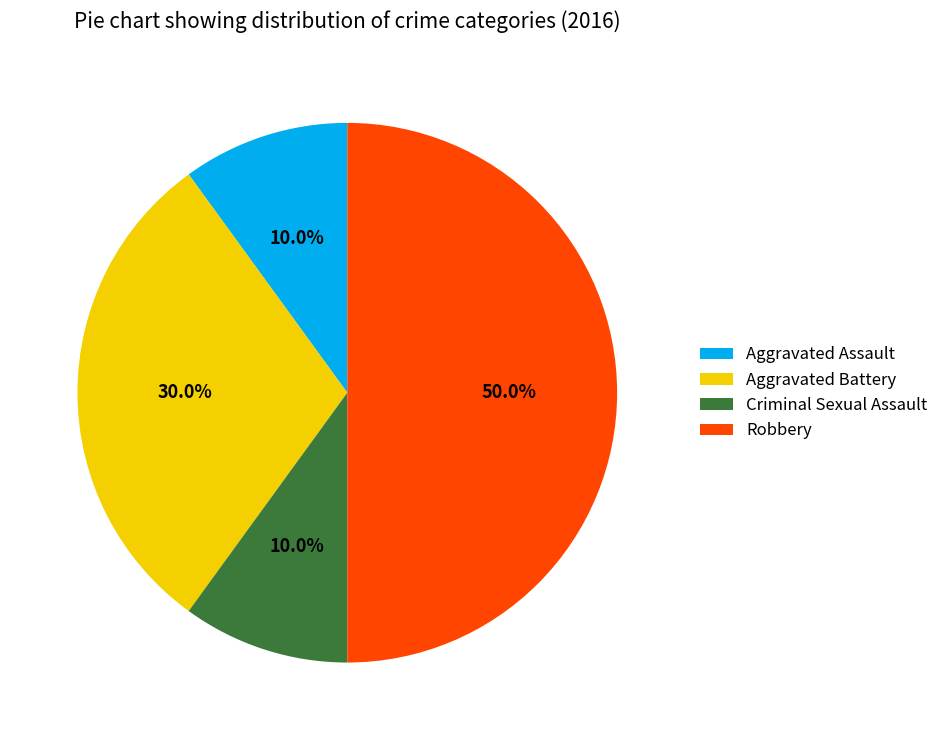

What percentage do Robbery and Criminal Sexual Assault together represent?

60.0%